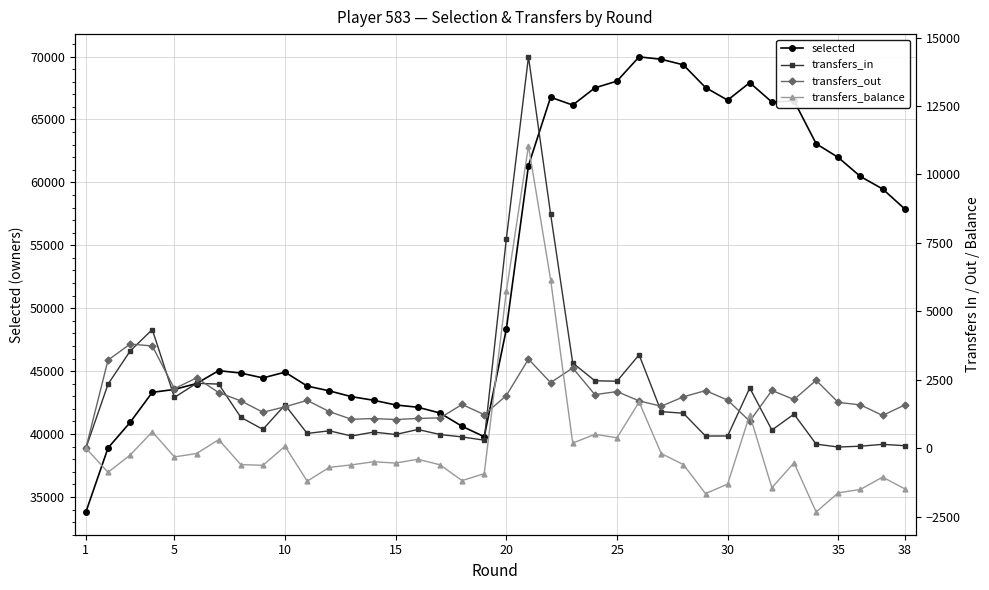

Does the chart display data point markers on the line(s)?

Yes